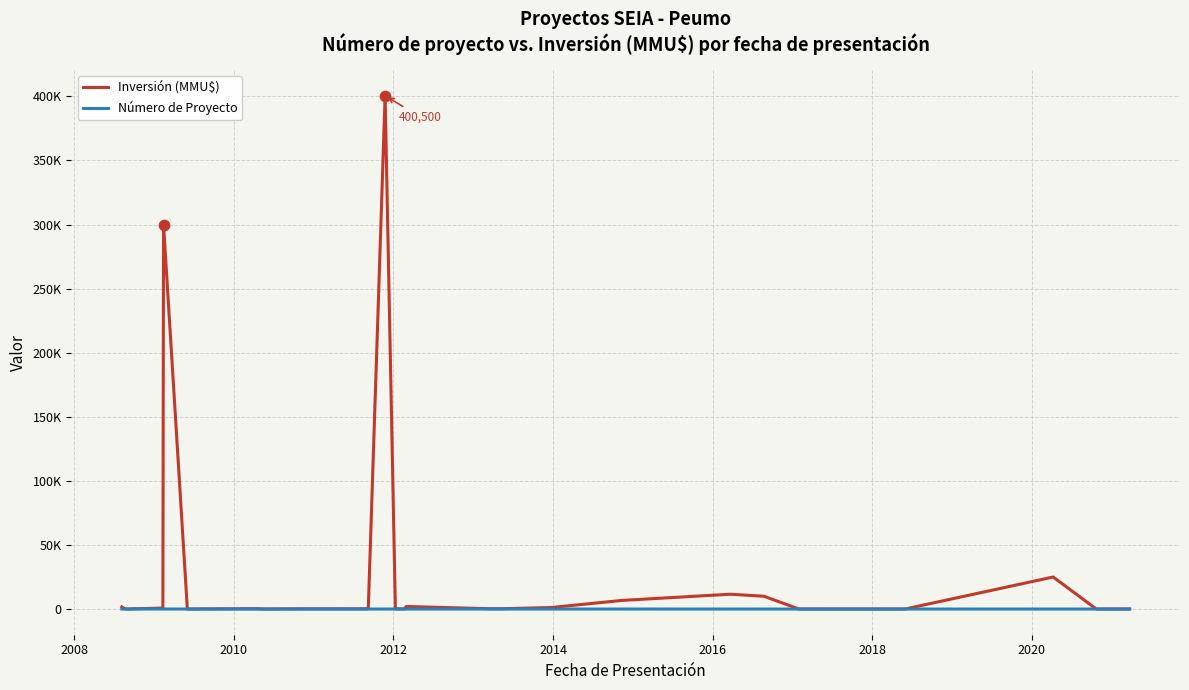

What are all the series names shown in the legend?

Inversión (MMU$), Número de Proyecto